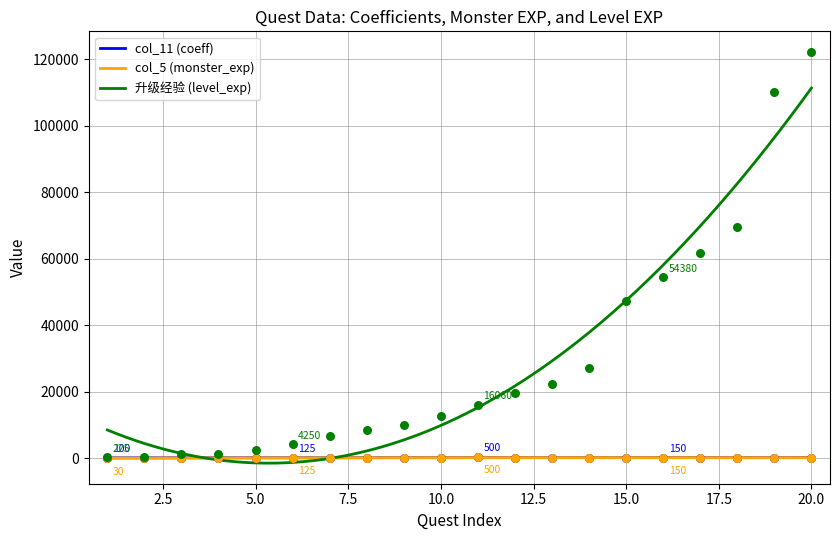

What is the total value across all series at 5?

2850